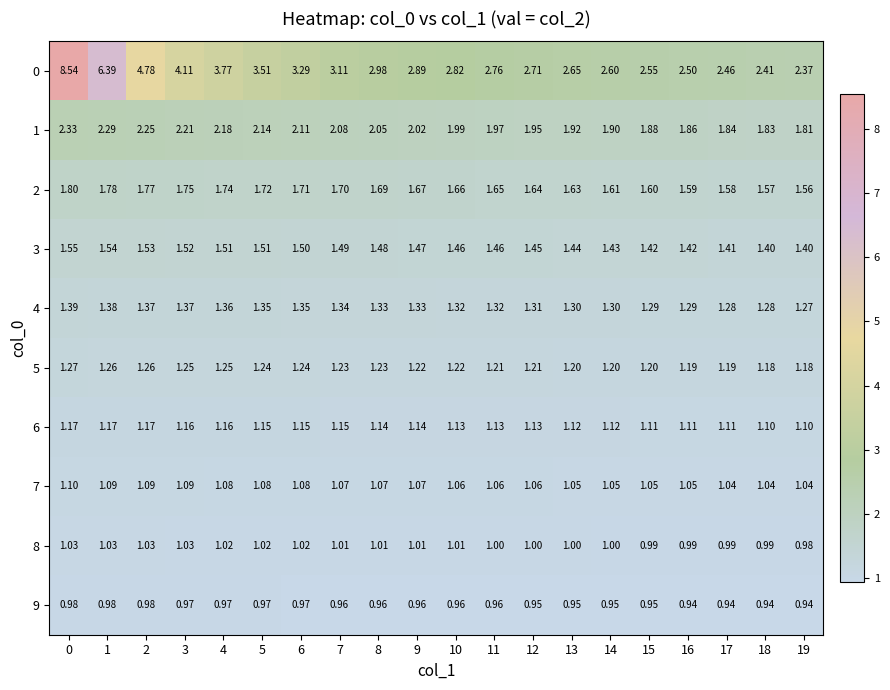

At 17, list the series in order from largest to smallest.

0, 1, 2, 3, 4, 5, 6, 7, 8, 9